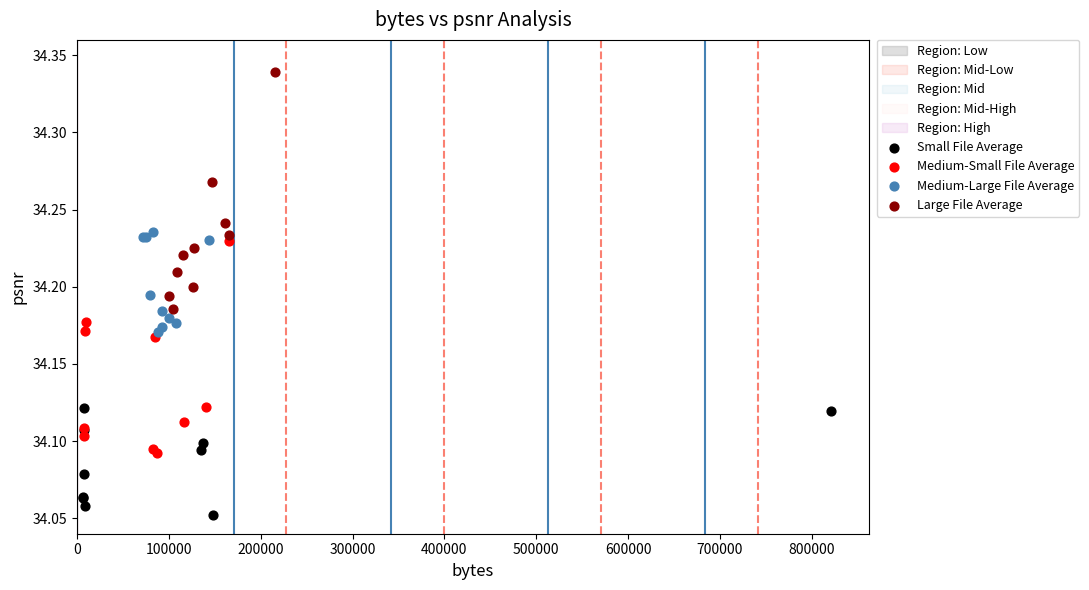

Which series contains the highest Y value?

Large File Average